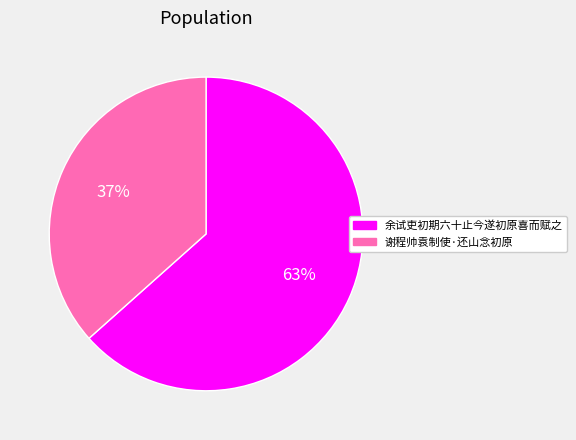

To the nearest percent, what portion does 谢程帅袁制使·还山念初原 represent?

37%